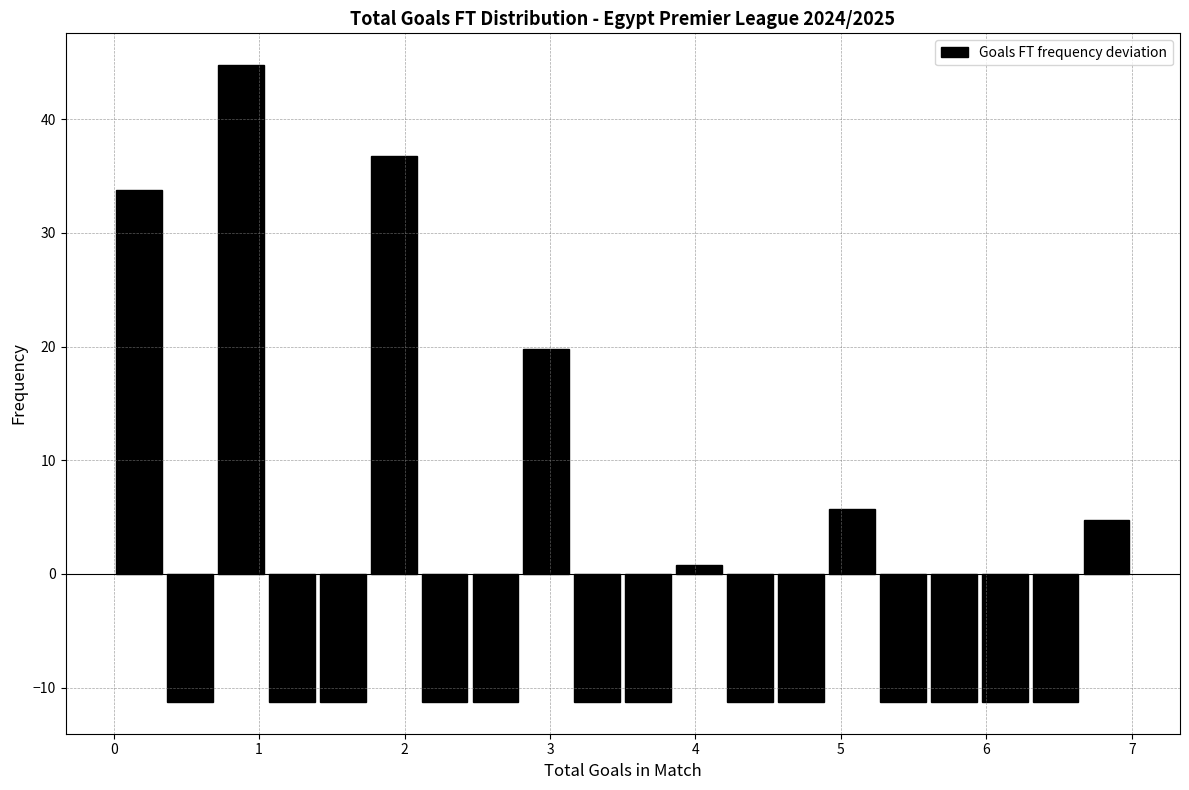

Read against the x-axis, roughly where is the centre of the tallest bar?

0.9